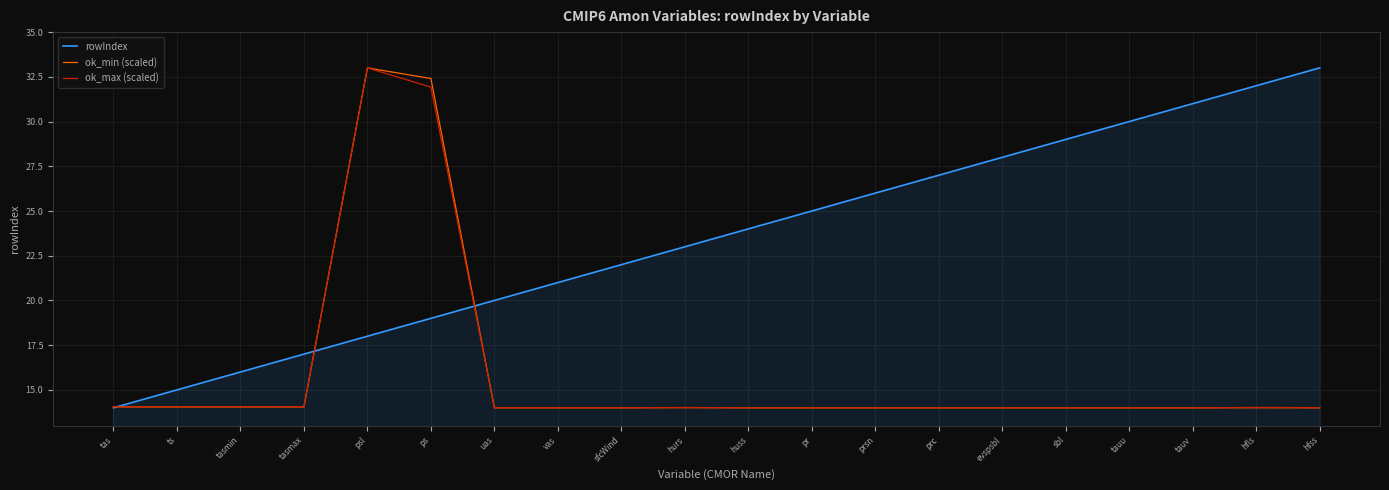

Which category has the highest value in the rowIndex series?

hfss